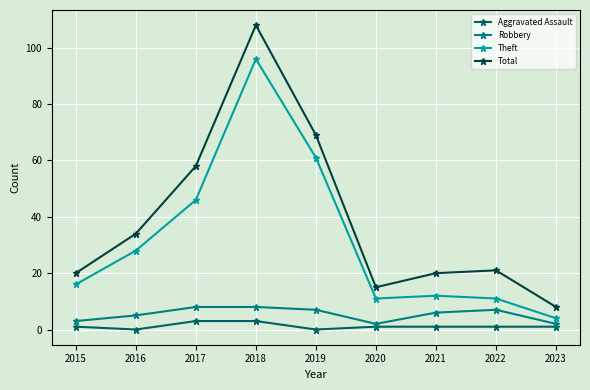

Reading left to right, transcribe all the data shown in this chart.

Aggravated Assault: 2015=1	2016=0	2017=3	2018=3	2019=0	2020=1	2021=1	2022=1	2023=1
Robbery: 2015=3	2016=5	2017=8	2018=8	2019=7	2020=2	2021=6	2022=7	2023=2
Theft: 2015=16	2016=28	2017=46	2018=96	2019=61	2020=11	2021=12	2022=11	2023=4
Total: 2015=20	2016=34	2017=58	2018=108	2019=69	2020=15	2021=20	2022=21	2023=8